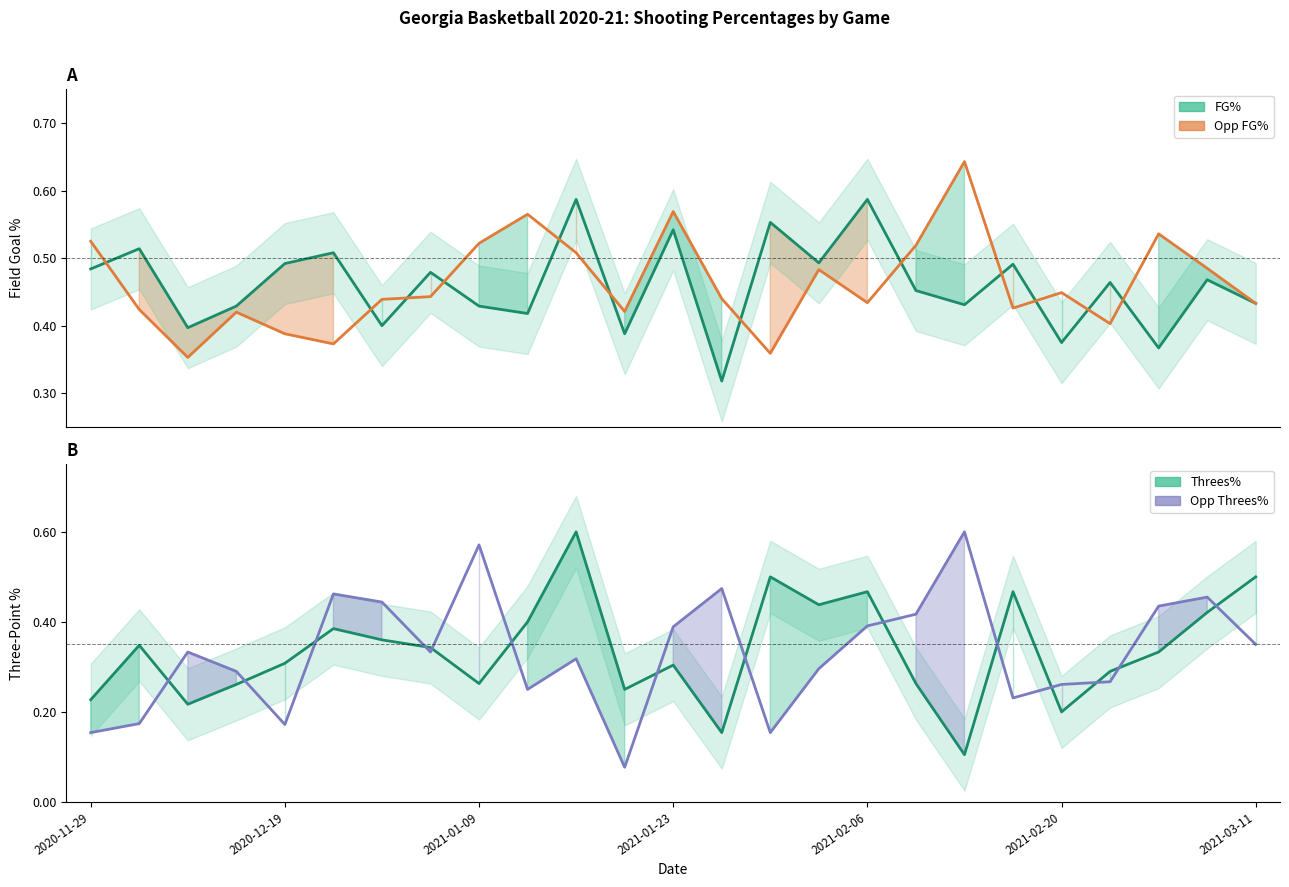

List the series in order of their peak value, highest first.

Opp FG%, Threes%, Opp Threes%, FG%